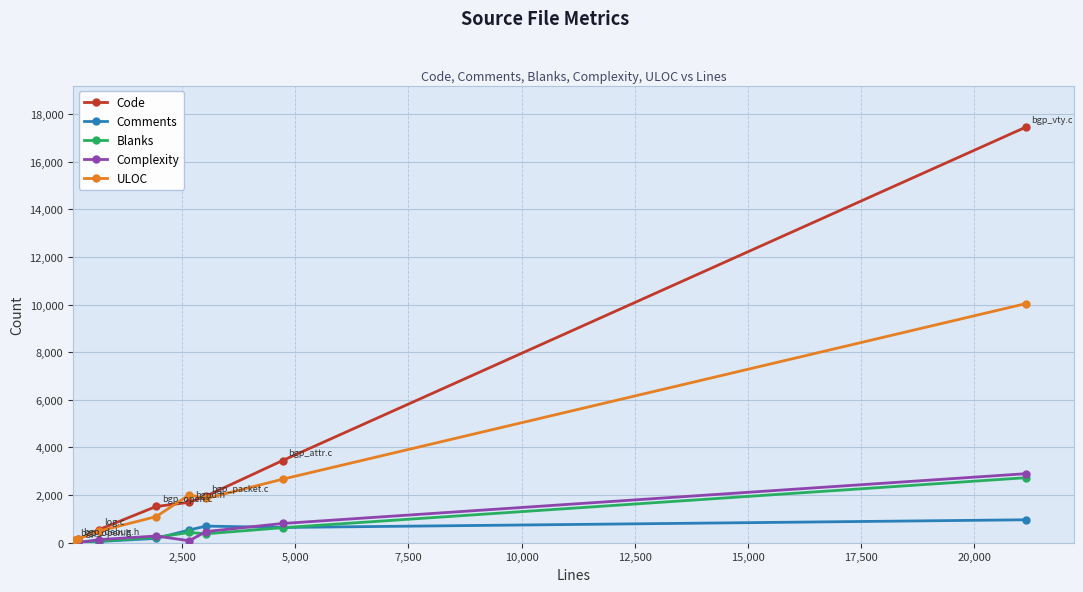

Which series has the widest spread of values?

Code